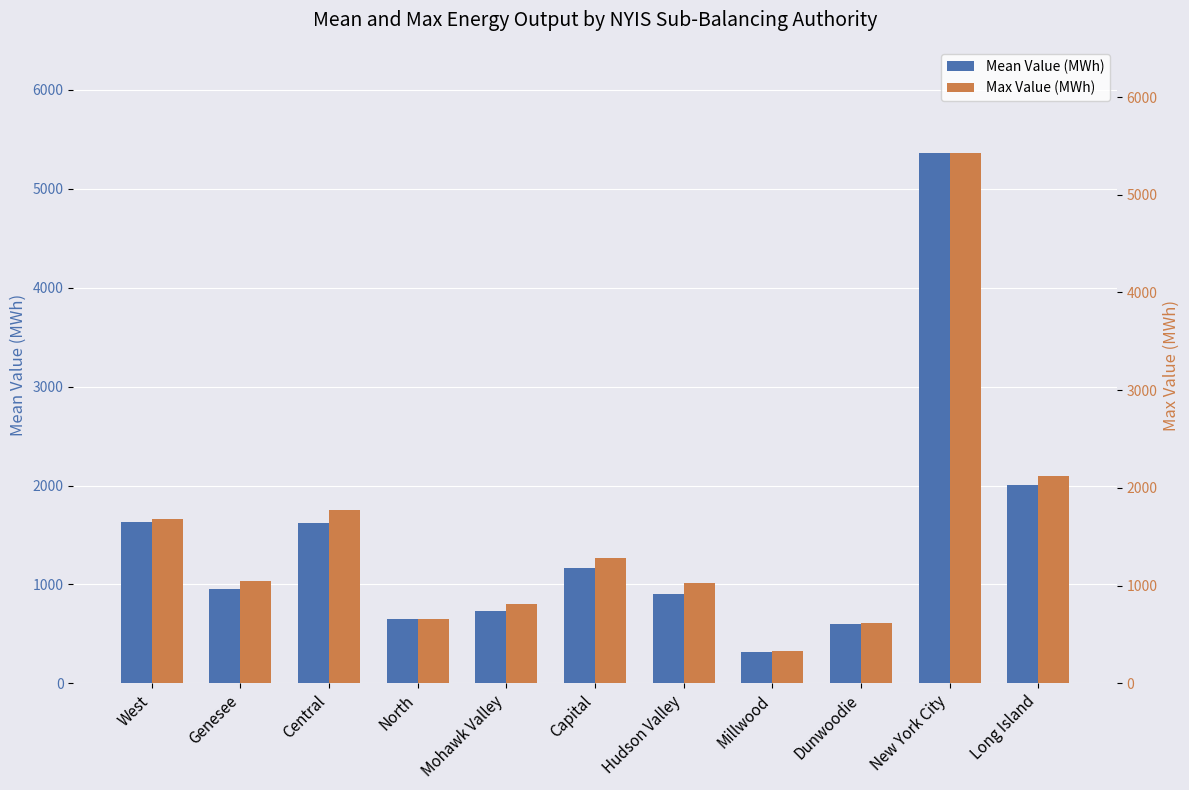

Where does the Mean Value (MWh) series first go above 954?

West